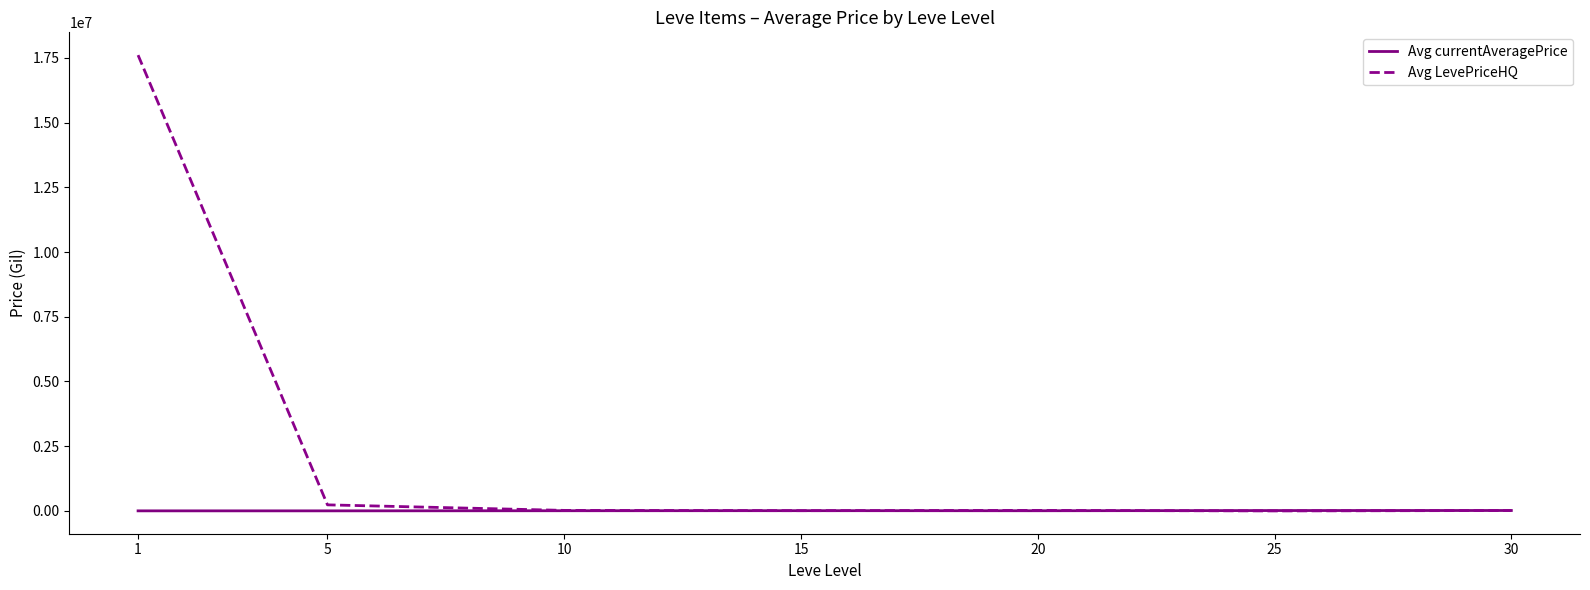

Is this an area chart (filled region under the line)?

No